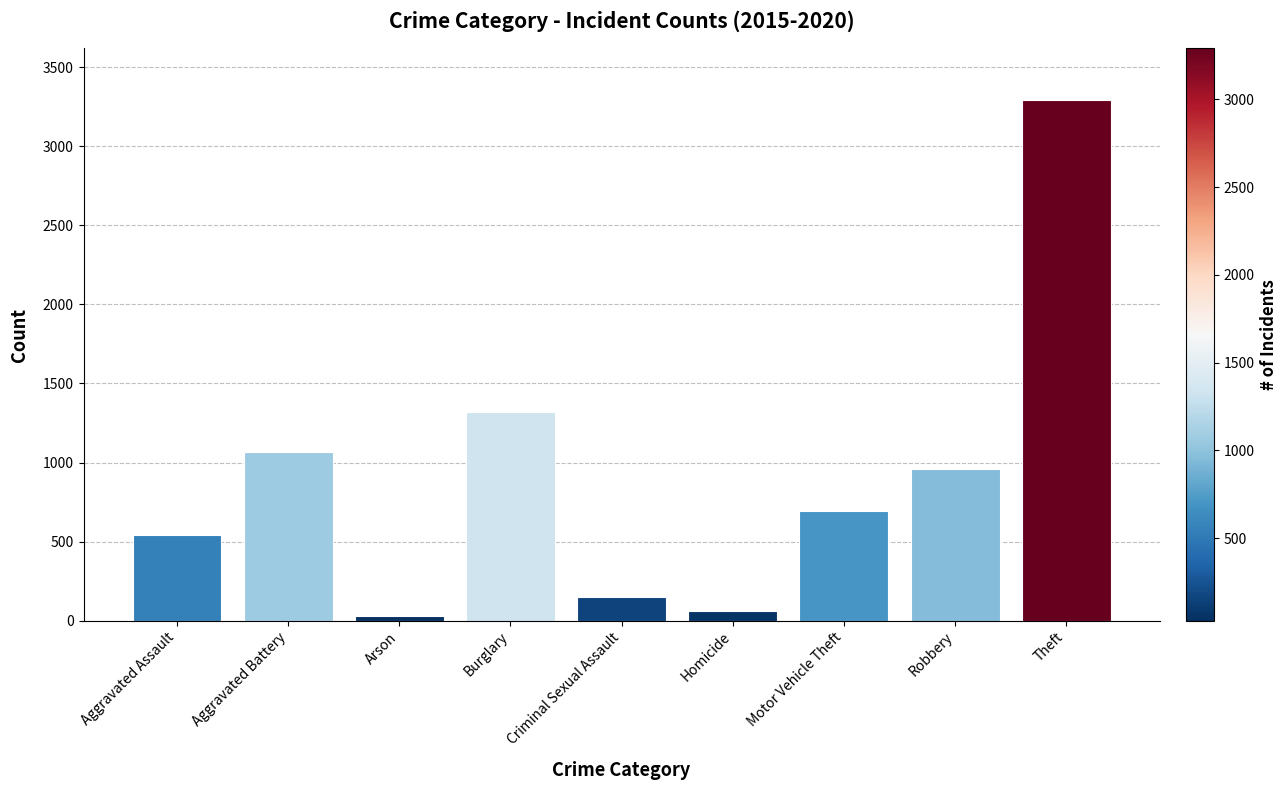

What is the minimum value shown in the chart?

30